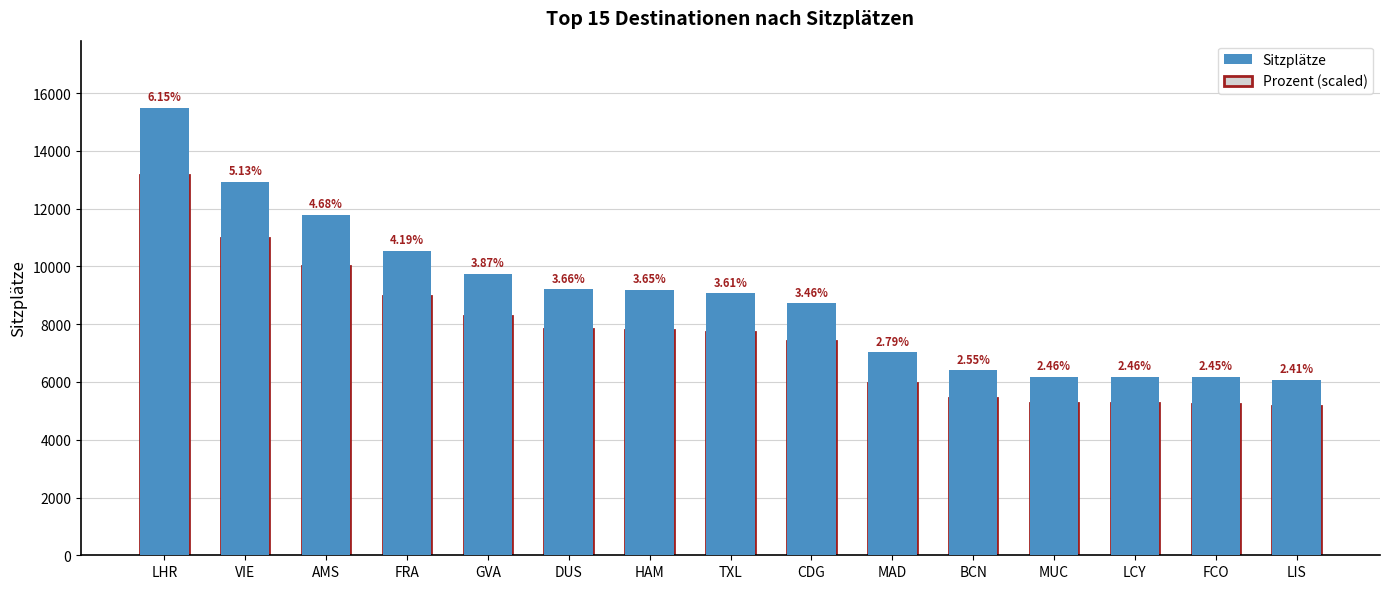

What is the difference between the second highest and second lowest values in the Sitzplätze series?

6746.0